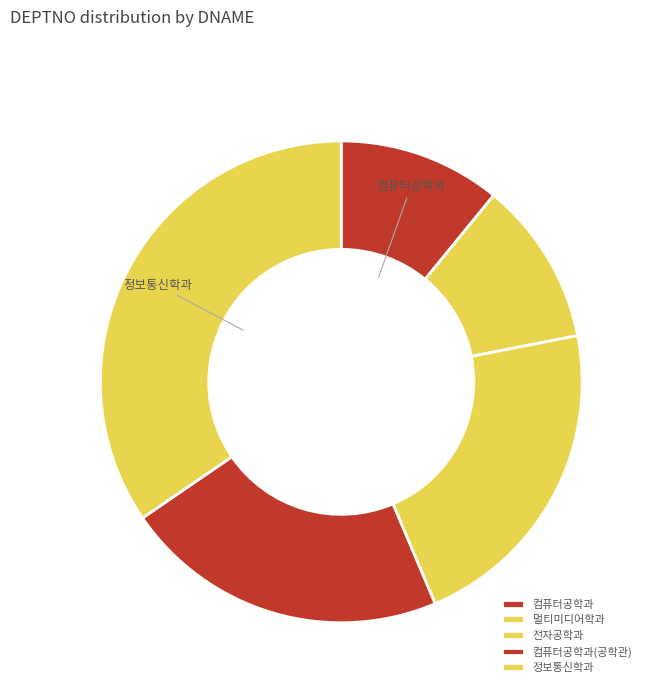

The 멀티미디어학과 slice represents 19% of the pie. True or false?

False